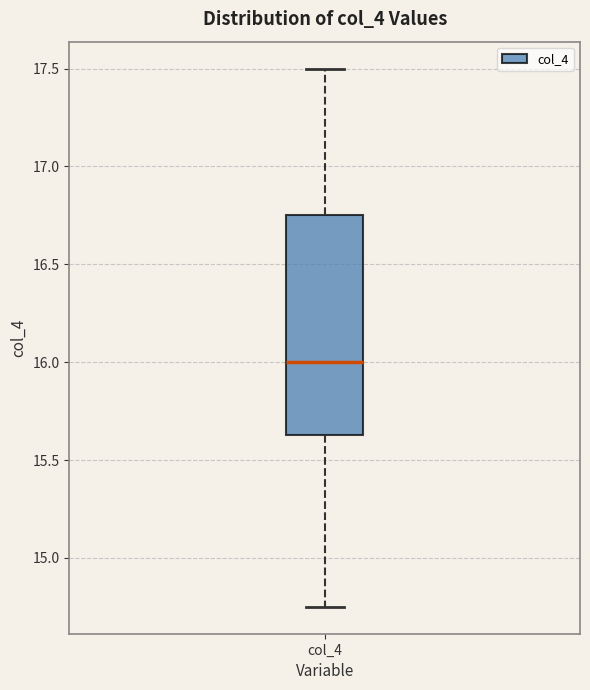

Read this box plot against the y-axis: the position of the median line, the range covered by the box, and the ends of both whiskers. The values are not printed on the chart, so give them approximately, as read against the axis.

median 16.00, box 15.65 to 16.75, whiskers 14.75 to 17.50